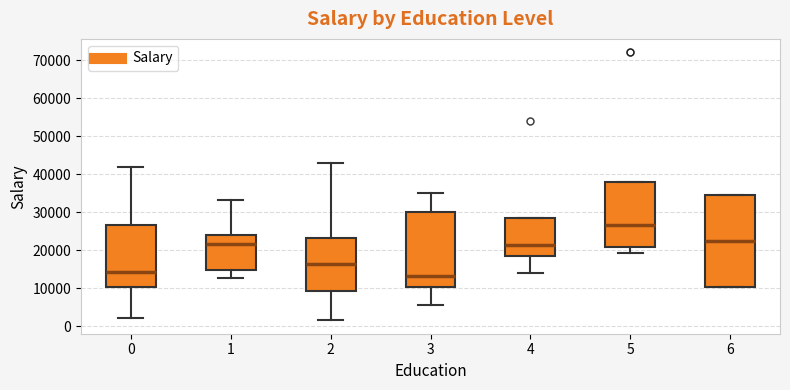

Reading left to right, transcribe this box plot: for each box, give where its median line is, the range the box spans, and where its two whiskers end, as read against the y-axis. The values are not printed on the chart, so give them approximately, as read against the axis.

0: median 14000, box 10000 to 27000, whiskers 2000 to 42000
1: median 22000, box 15000 to 24000, whiskers 13000 to 33000
2: median 16000, box 9000 to 23000, whiskers 2000 to 43000
3: median 13000, box 10000 to 30000, whiskers 6000 to 35000
4: median 21000, box 18000 to 28000, whiskers 14000 to 28000
5: median 27000, box 21000 to 38000, whiskers 19000 to 38000
6: median 22000, box 10000 to 34000, whiskers 10000 to 34000